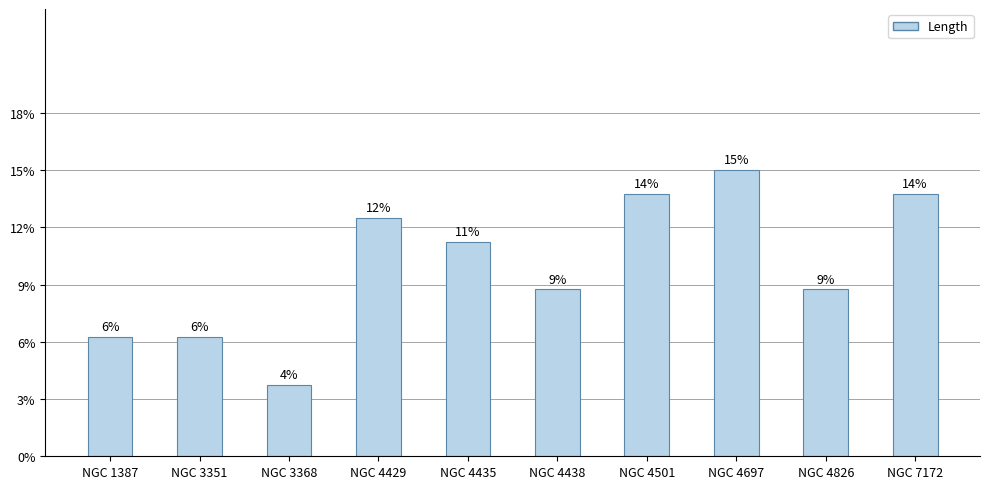

Reading left to right, extract all data points from this chart.

5	5	3	10	9	7	11	12	7	11